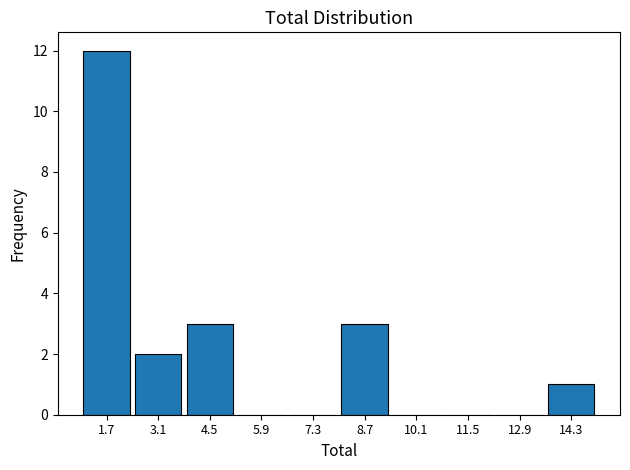

How tall is the bar that spans 1.0 to 2.4 on the x-axis? The values are not printed on the chart, so give them approximately, as read against the axis.

12